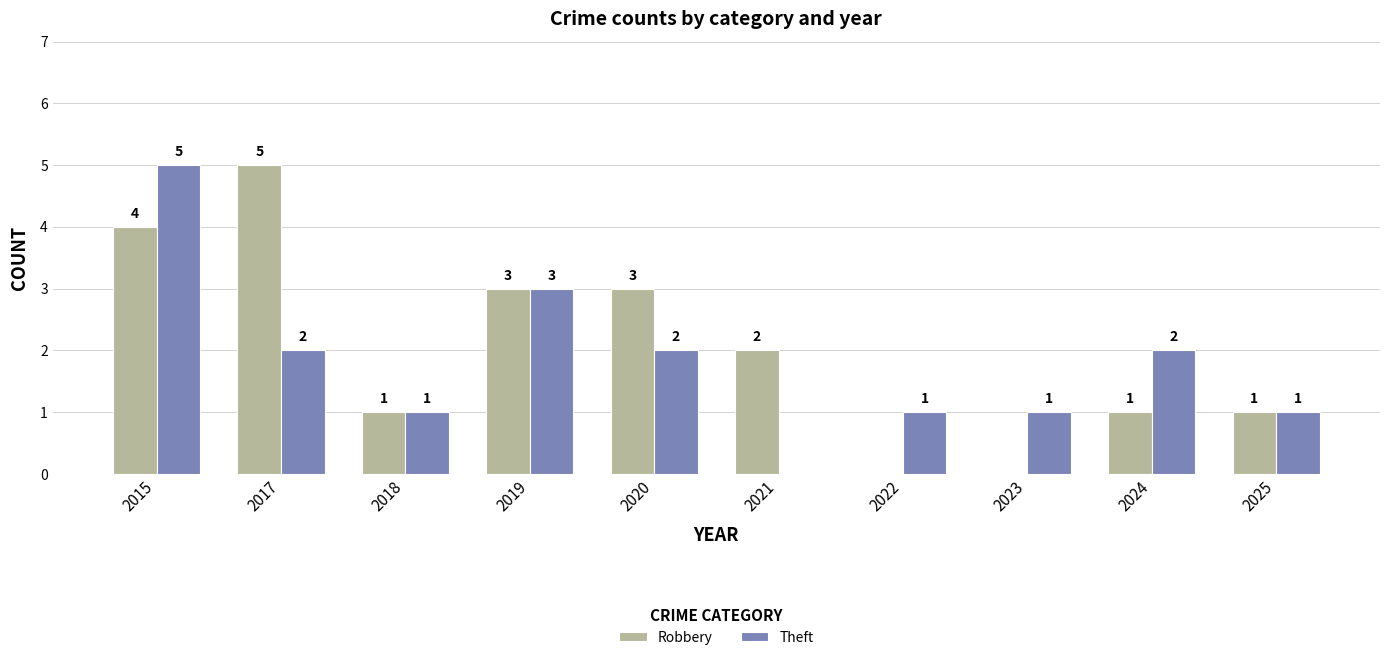

What is the total value across all series at 2015?

9